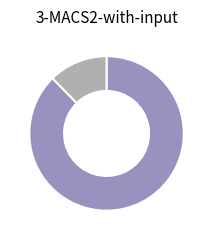

How many slices are in this pie chart?

2